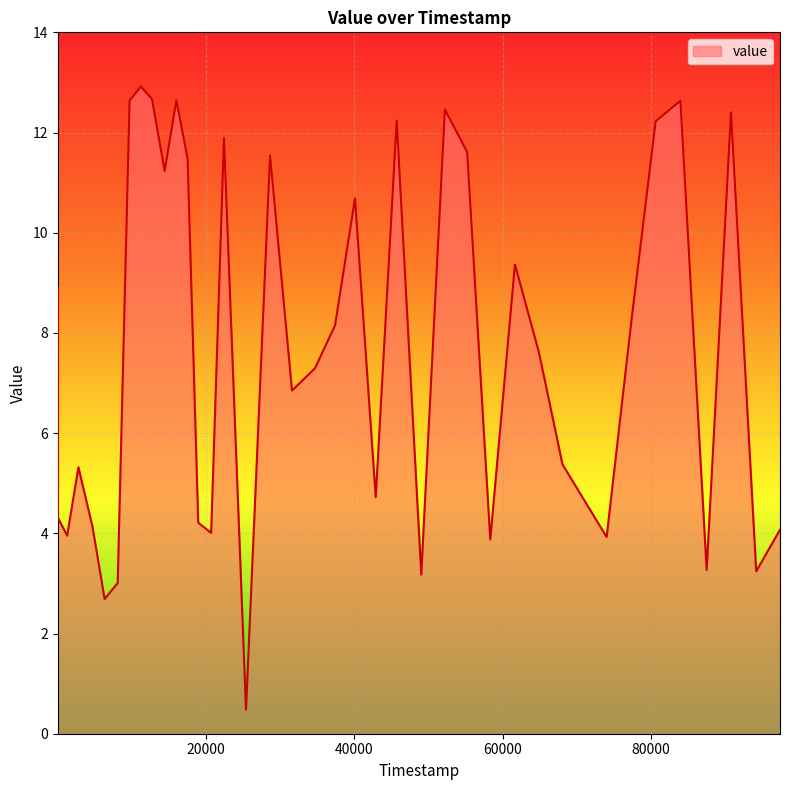

What is the minimum value shown in the chart?

0.5